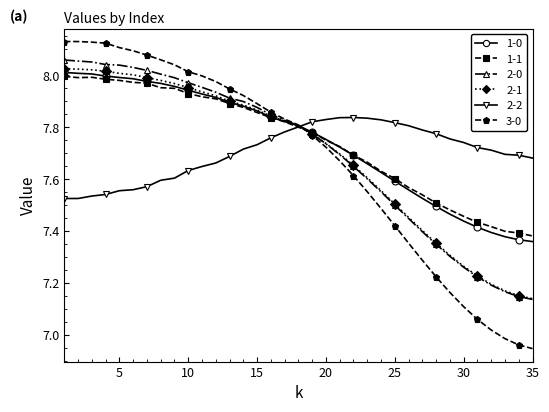

What is the difference between the maximum and second lowest values in the 2-1 series?

0.9